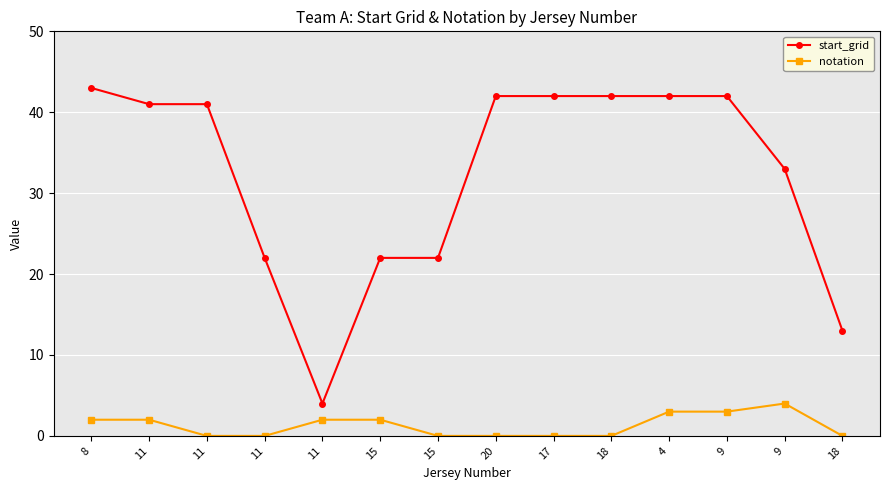

What value does the start_grid series have at 11?

22